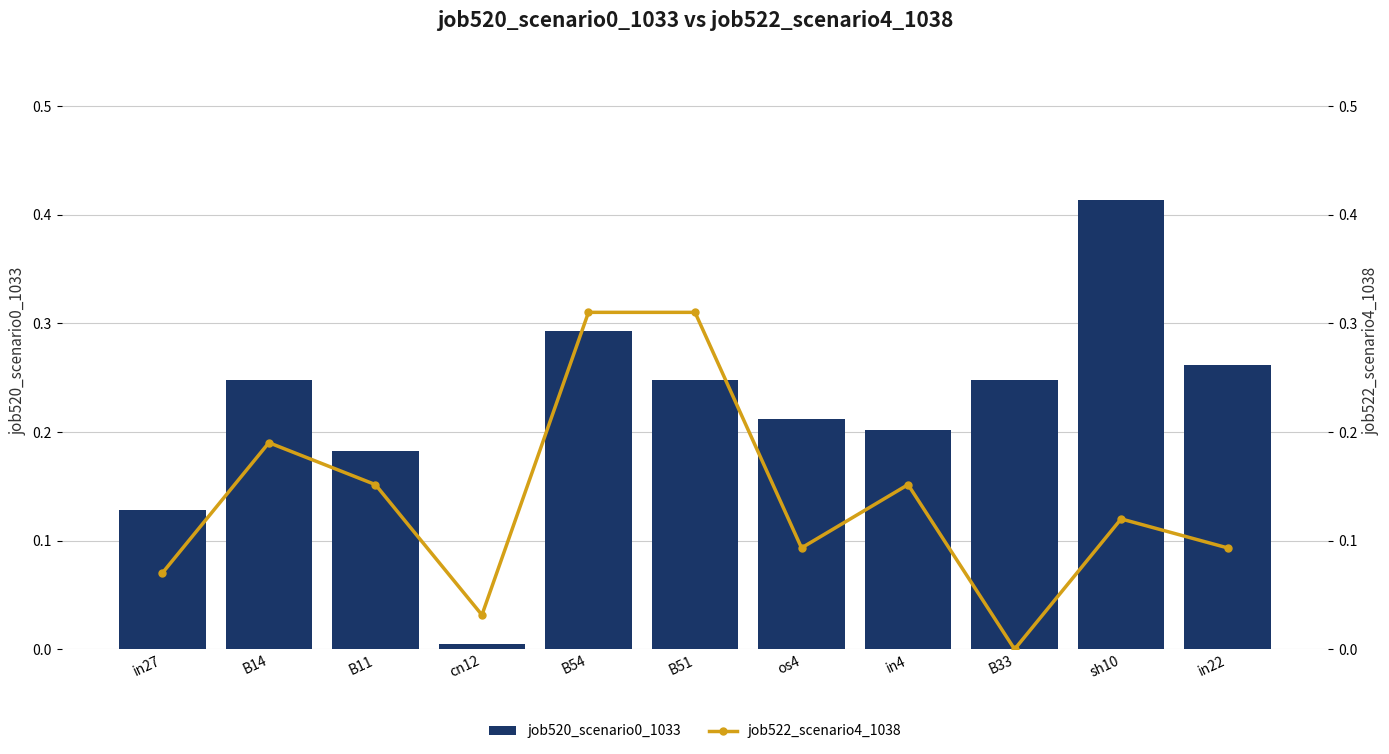

What is the average value of the job522_scenario4_1038 series?

0.1